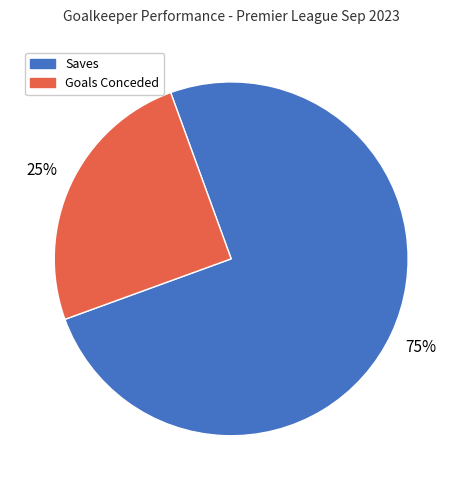

How many segments does this pie chart have?

2